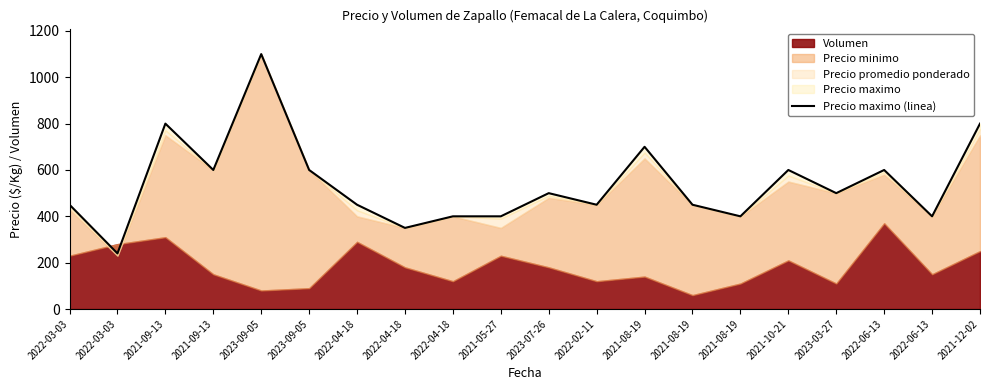

Which has a higher value, 2022-03-03 or 2021-10-21?

2021-10-21